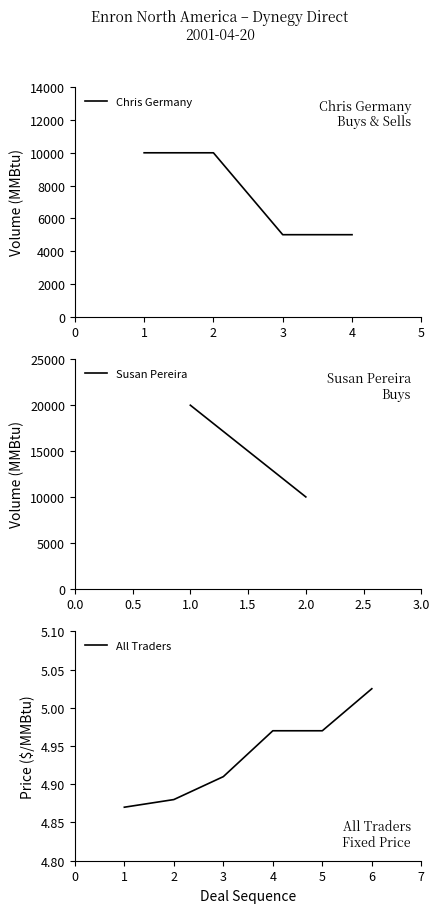

The value of Chris Germany at 1 is 17361. True or false?

False